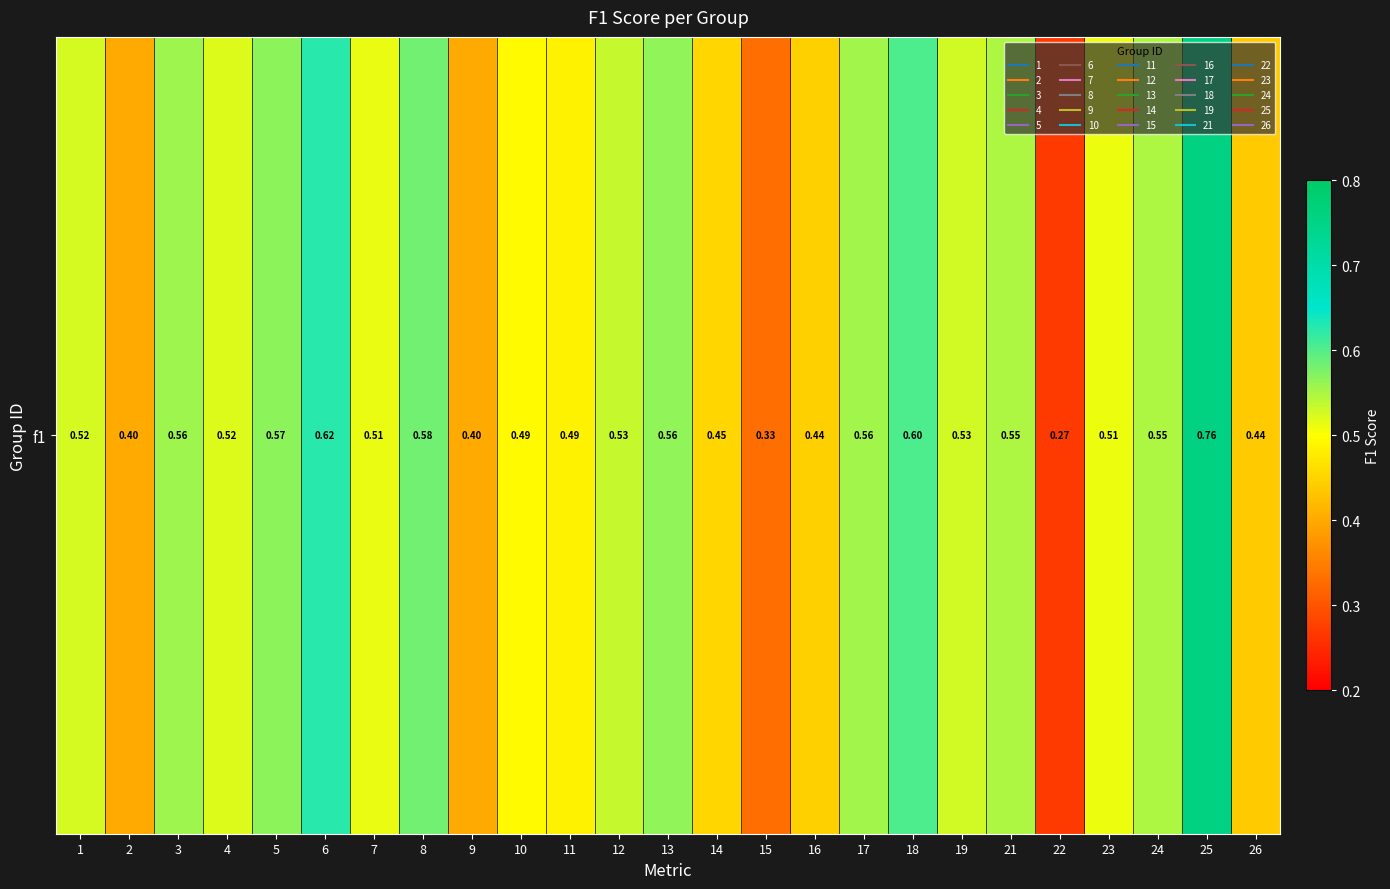

Reading right to left, transcribe all the data shown in this chart.

26=0.4	25=0.8	24=0.5	23=0.5	22=0.3	21=0.5	19=0.5	18=0.6	17=0.6	16=0.4	15=0.3	14=0.5	13=0.6	12=0.5	11=0.5	10=0.5	9=0.4	8=0.6	7=0.5	6=0.6	5=0.6	4=0.5	3=0.6	2=0.4	1=0.5